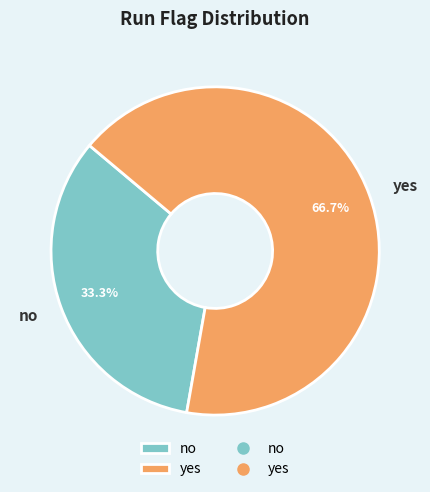

What is the total percentage of no and yes?

100.0%